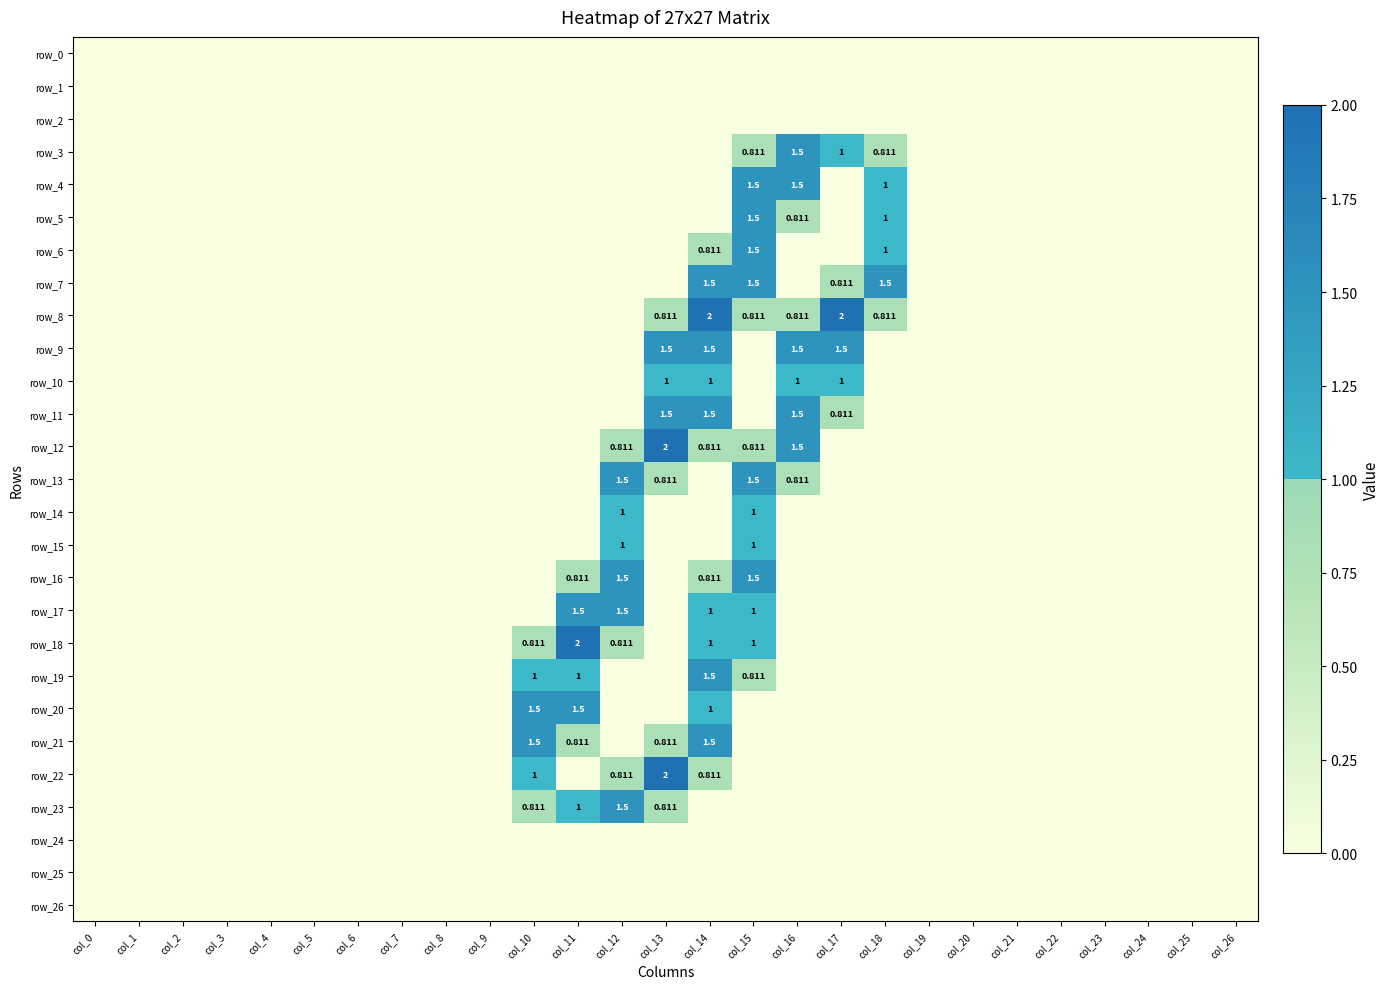

The row_14 series shows 0.0 at col_11. True or false?

True